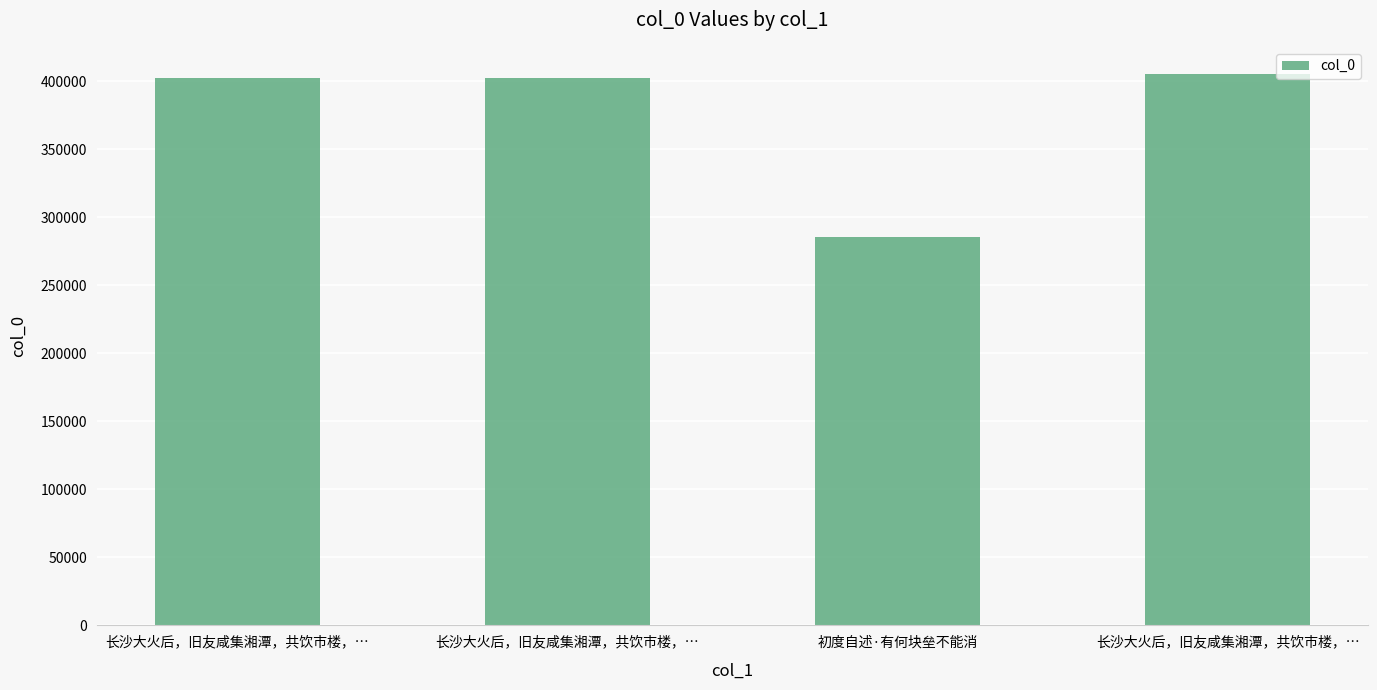

How many values are below 402644?

2